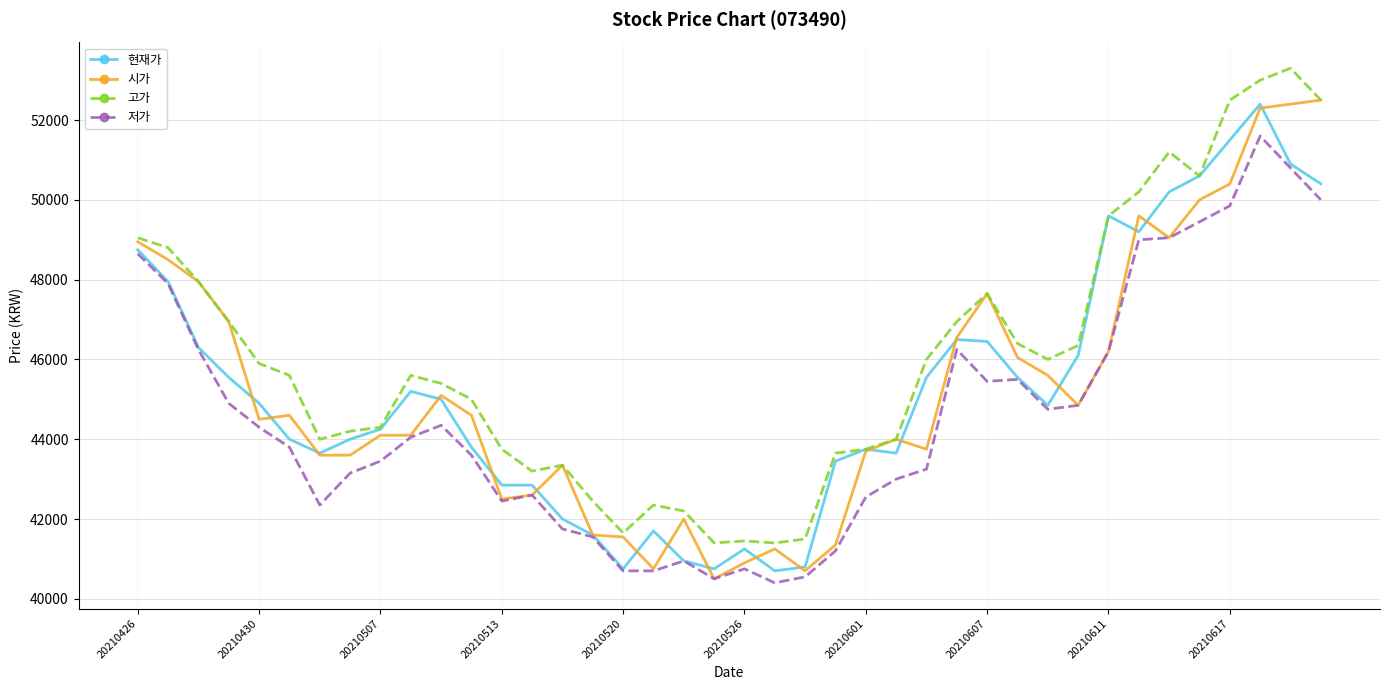

What is the average value of the 저가 series?

44560